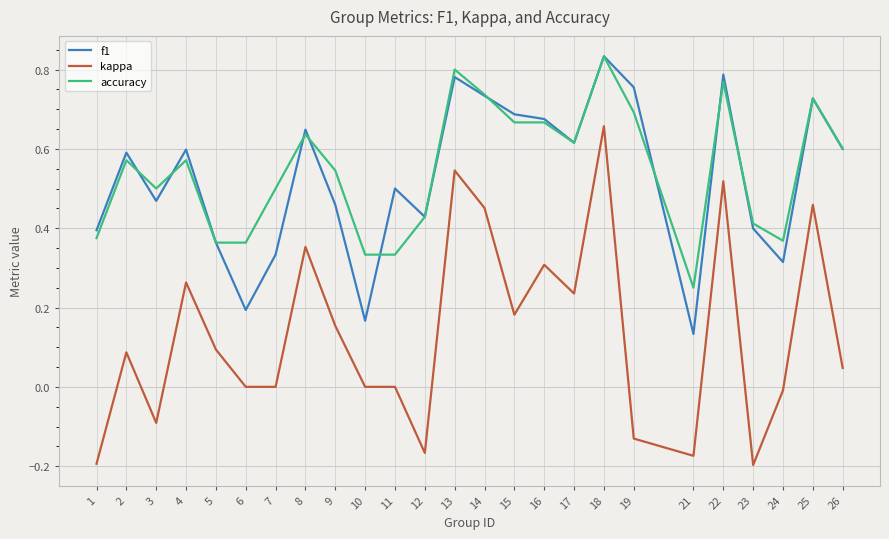

How many categories are shown in the chart?

25